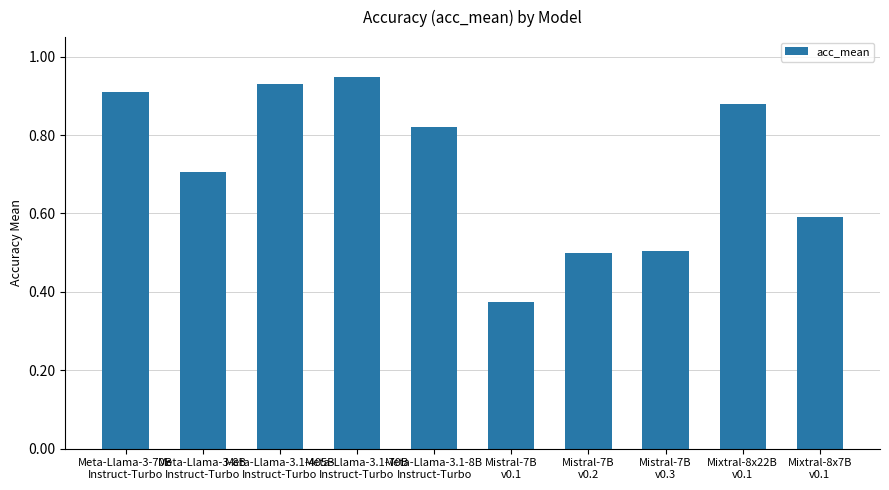

What is the change in value from Meta-Llama-3-8B
Instruct-Turbo to Meta-Llama-3.1-8B
Instruct-Turbo?

+0.1